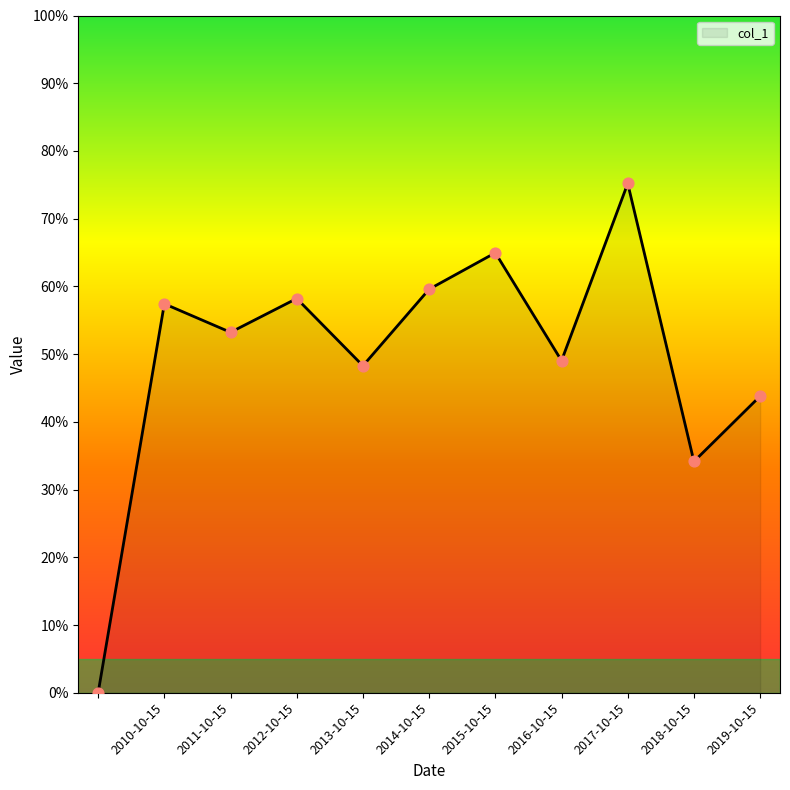

Is this an area chart (filled region under the line)?

Yes